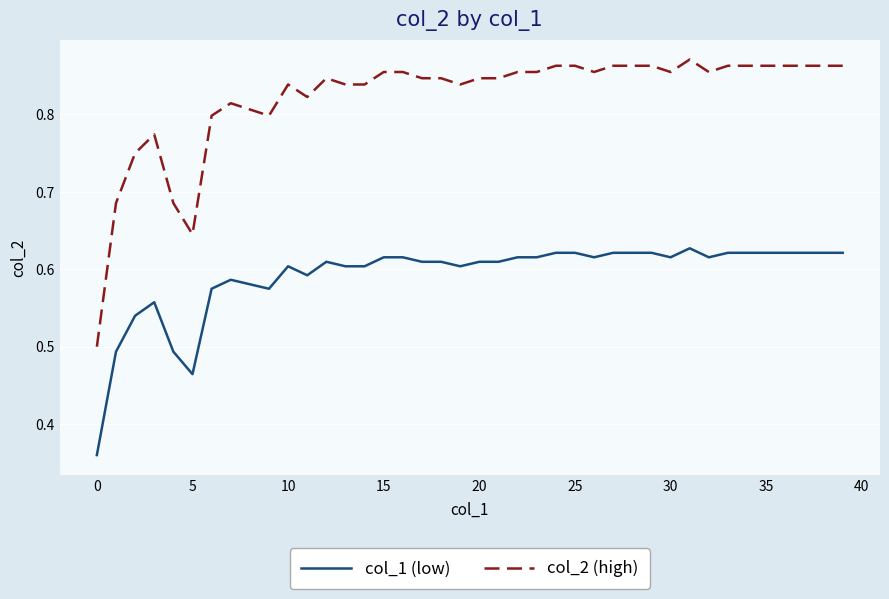

List the series in order of their overall mean, lowest first.

col_1 (low), col_2 (high)